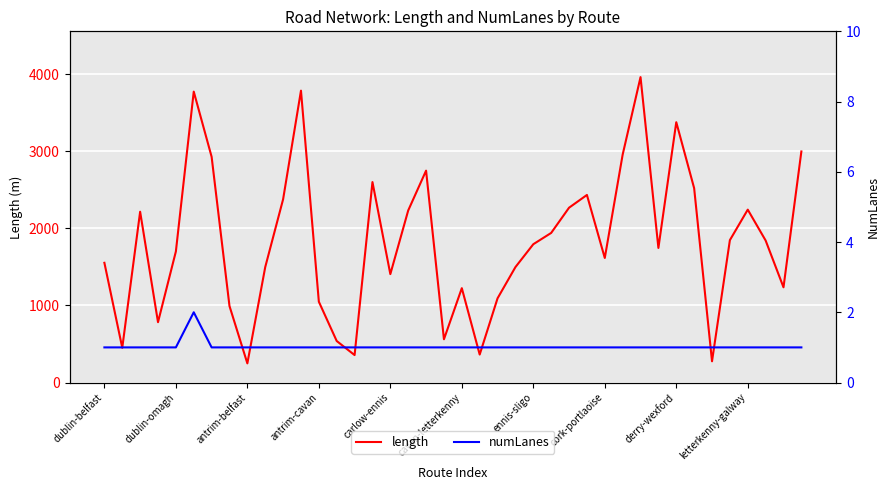

At which category does the chart reach its peak across all series?

30